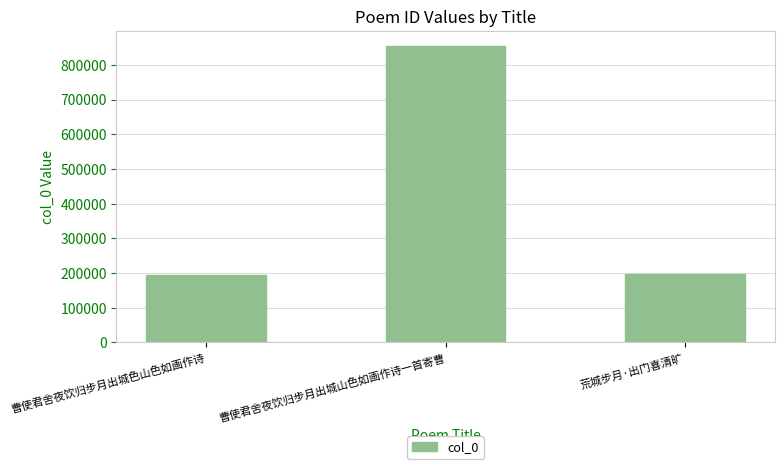

How many bars are there in total?

3